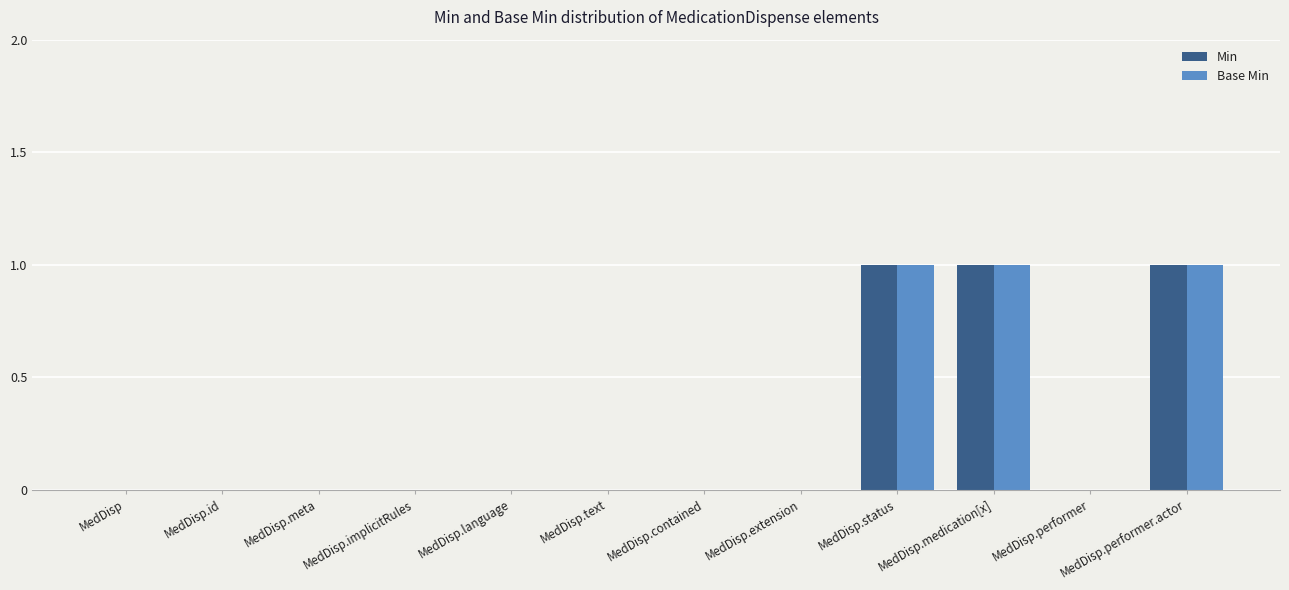

How many groups of bars are there?

12